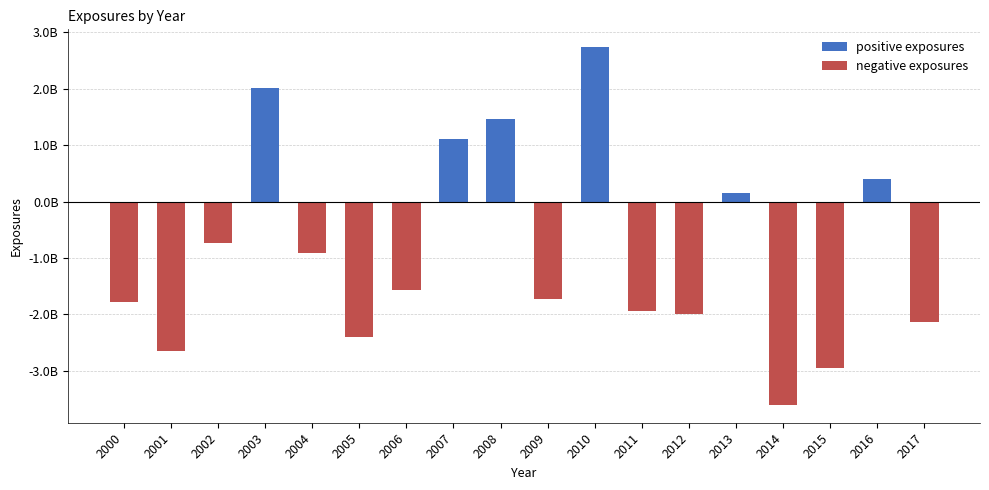

What is the value of the positive exposures bar at the 14th from the left?

156101051.0